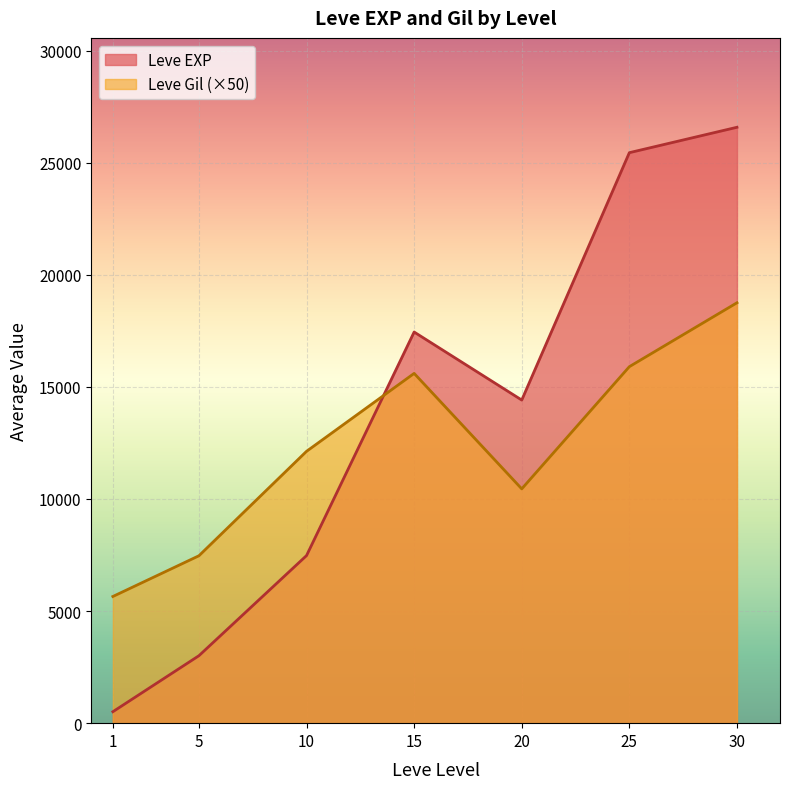

Rank the series by their average value, from lowest to highest.

Leve Gil (×50), Leve EXP